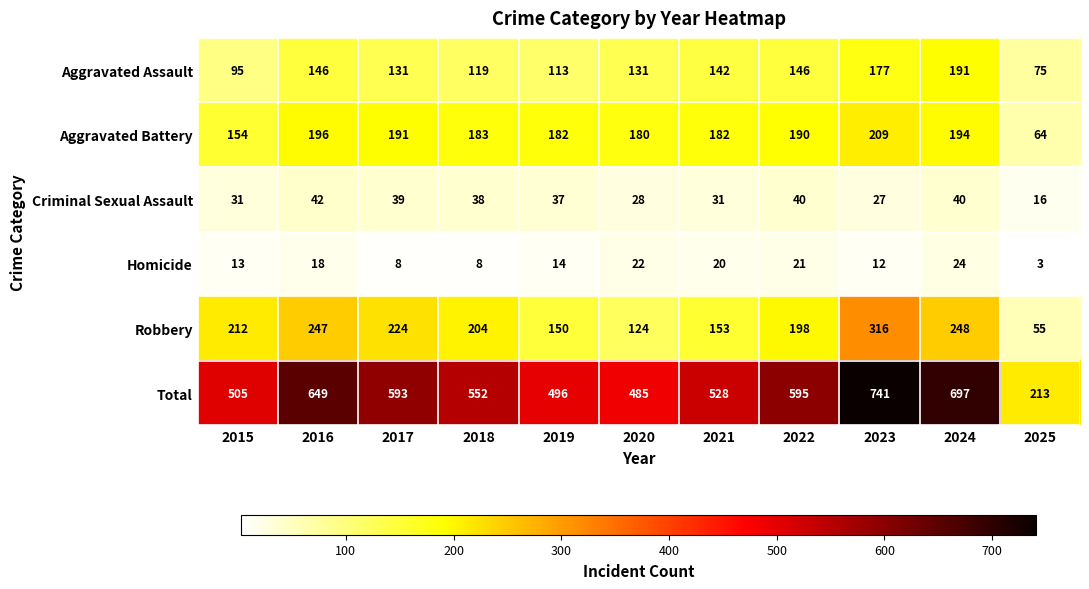

The value of Total at 2017 is 326. True or false?

False